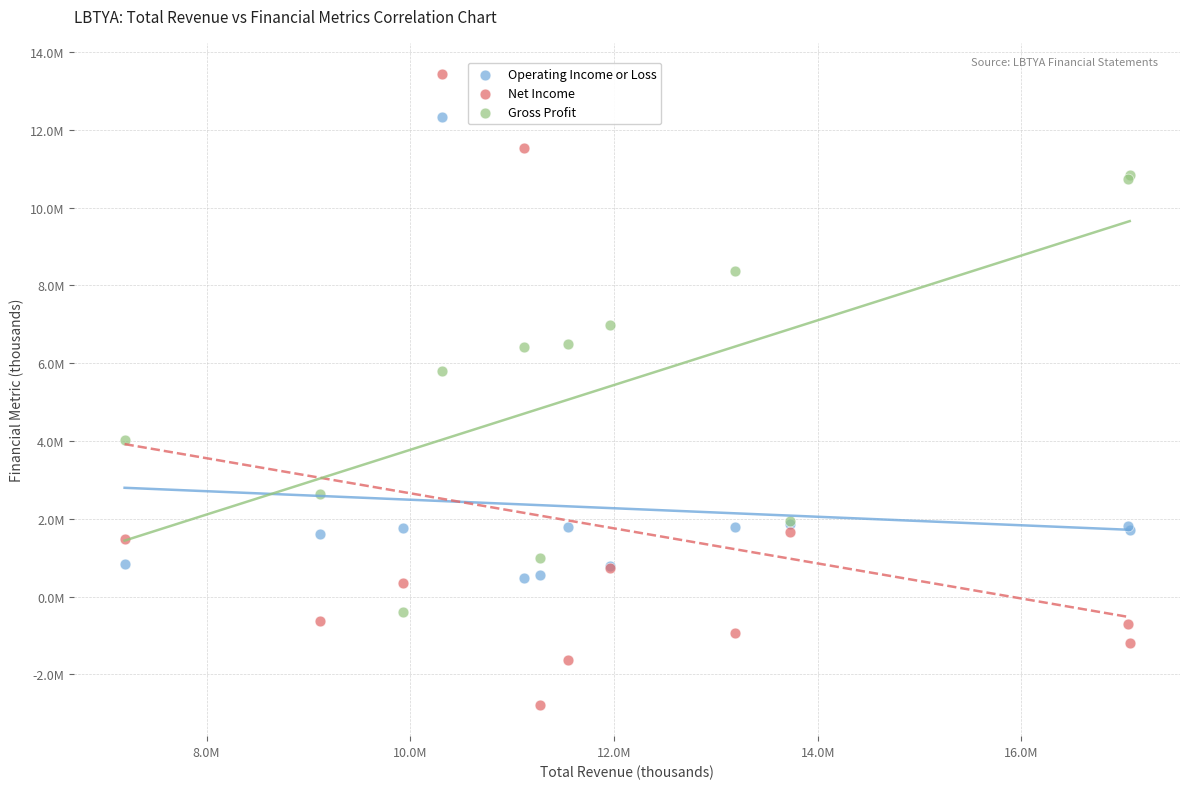

What are all the series names shown in the legend?

Operating Income or Loss, Net Income, Gross Profit